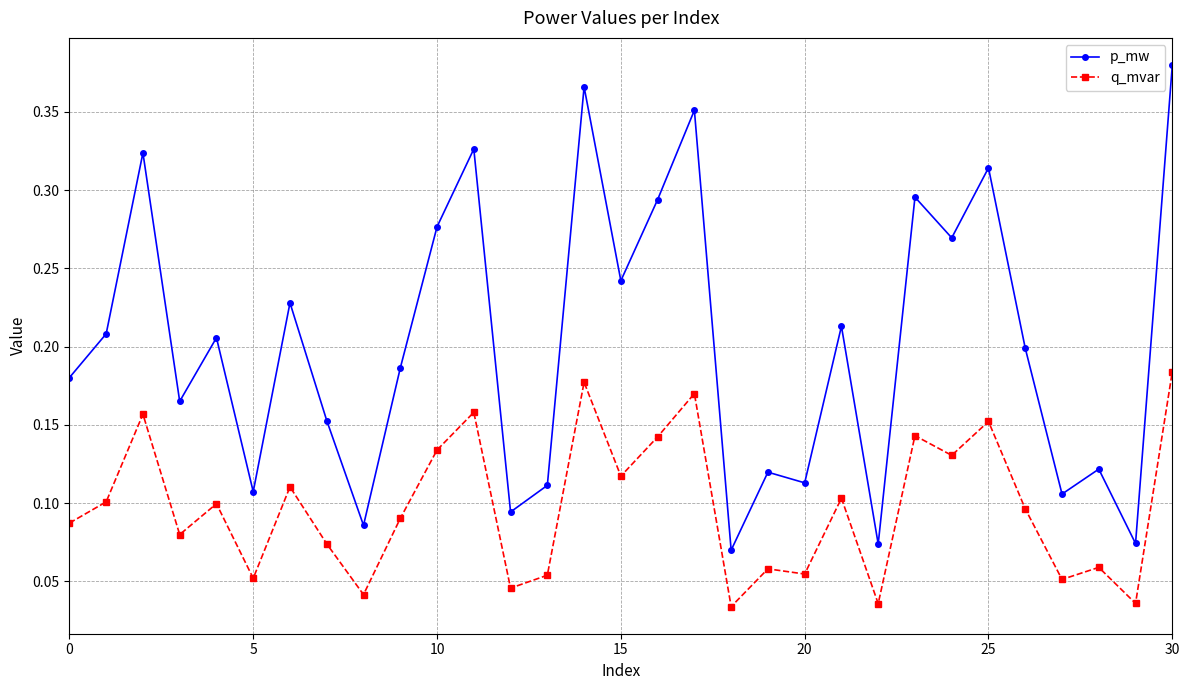

How many lines are shown in the chart?

2